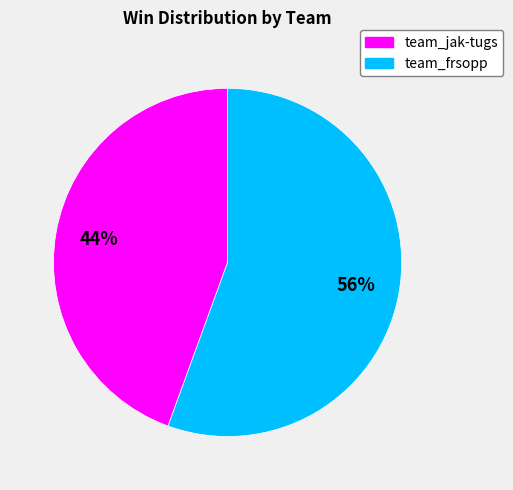

Between team_jak-tugs and team_frsopp, which is larger?

team_frsopp